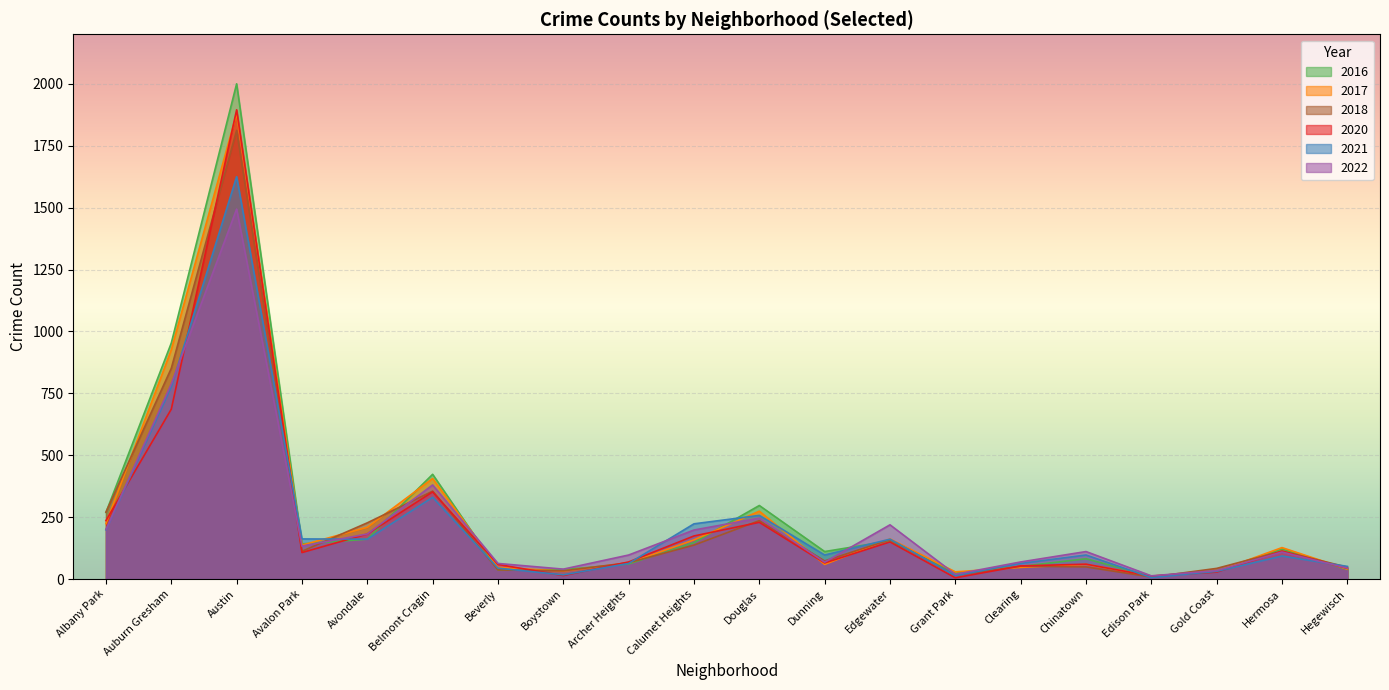

Which category has the highest value in the 2021 series?

Austin